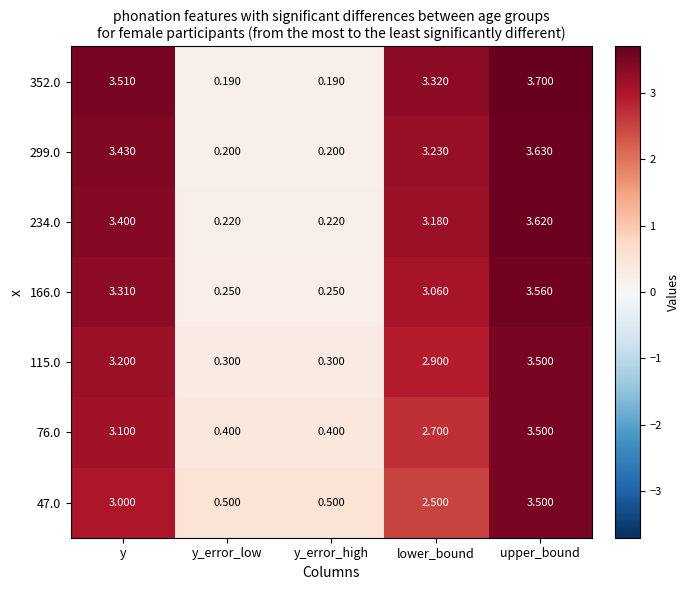

At which category is the sum across all series the highest?

upper_bound